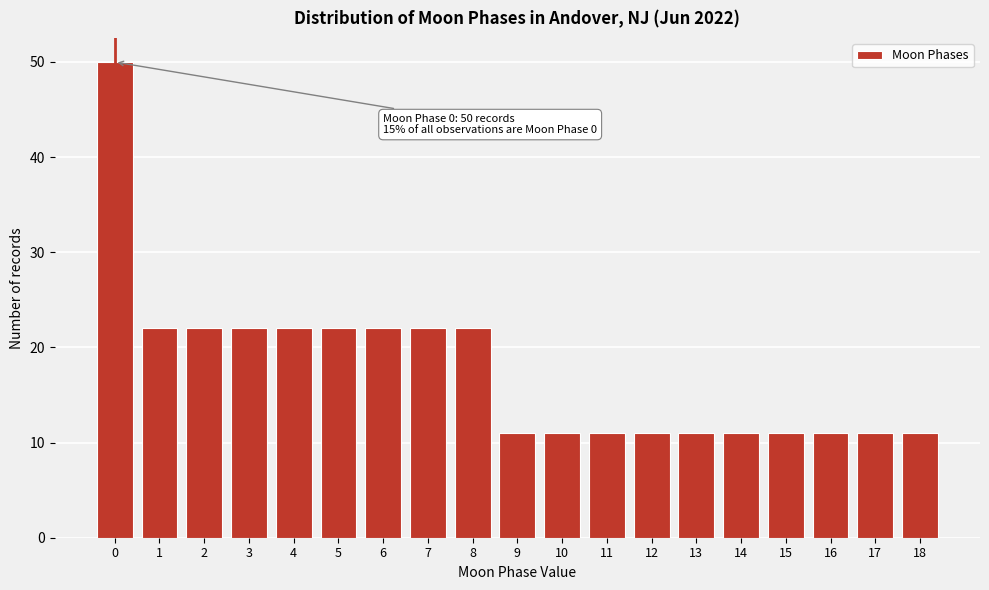

Reading right to left, what are all the values shown in this chart?

11	11	11	11	11	11	11	11	11	11	22	22	22	22	22	22	22	22	50